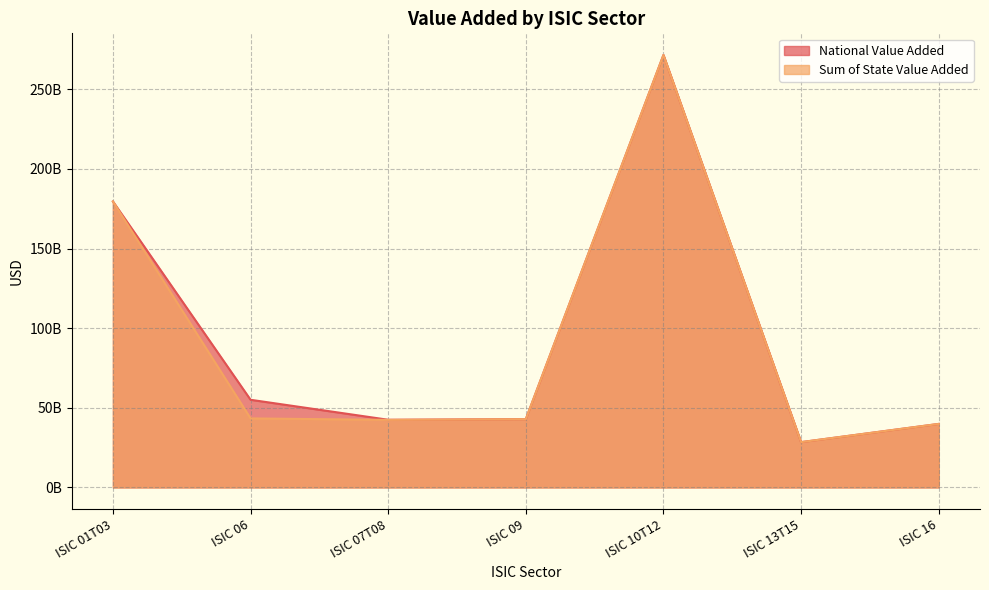

Reading left to right, transcribe all the data shown in this chart.

National Value Added: ISIC 01T03=179571959400.0	ISIC 06=55027015966.8	ISIC 07T08=42478054417.1	ISIC 09=42862790600.0	ISIC 10T12=271578172200.0	ISIC 13T15=28431532600.0	ISIC 16=39875736200.0
Sum of State Value Added: ISIC 01T03=179570725080.0	ISIC 06=43325227578.9	ISIC 07T08=42397778941.8	ISIC 09=42862584880.0	ISIC 10T12=271528182240.0	ISIC 13T15=28425361000.0	ISIC 16=39874399020.0